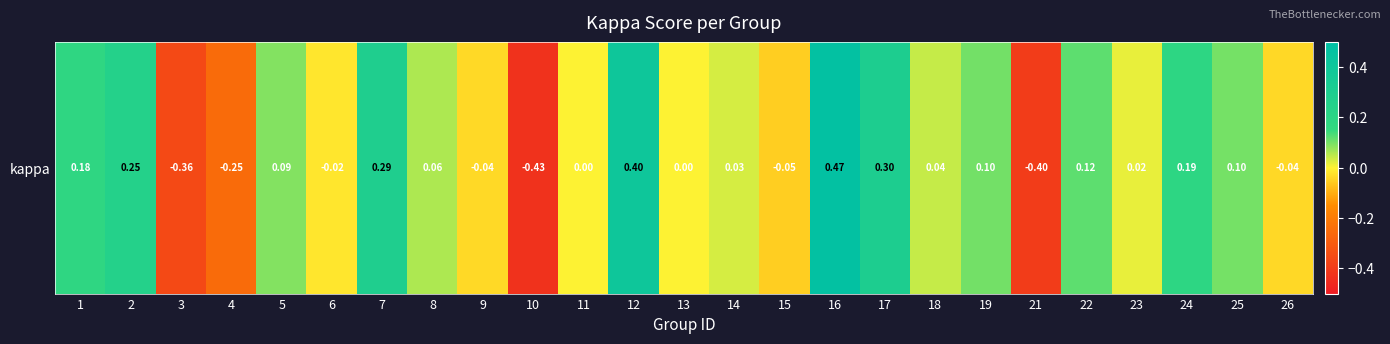

Between 7 and 22, which is larger?

7